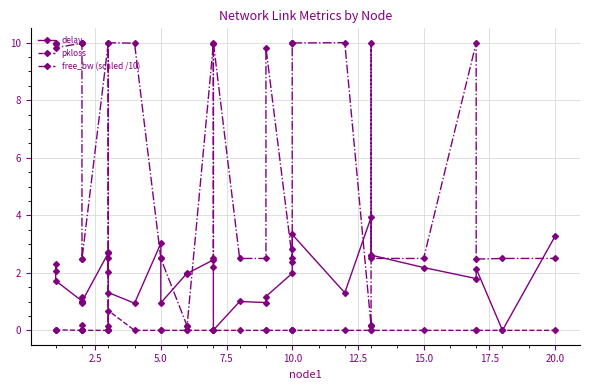

Reading left to right, transcribe all the data shown in this chart.

delay: 2.1	2.3	1.7	1.0	1.2	1.0	1.0	0.9	1.0	2.7	2.0	2.7	1.3	0.9	3.0	1.0	2.0	2.0	2.5	2.2	0.0	1.0	1.0	1.2	2.0	2.4	2.8	3.3	1.3	3.9	2.6	2.6	2.2	1.8	2.1	0.0	3.3
pkloss: 0.0	0.0	0.0	0.0	0.0	0.0	0.2	0.0	0.0	0.0	0.0	0.0	0.7	0.0	0.0	0.0	0.0	0.0	0.0	0.0	0.0	0.0	0.0	0.0	0.0	0.0	0.0	0.0	0.0	0.0	0.2	0.0	0.0	0.0	0.0	0.0	0.0
free_bw (scaled /10): 10.0	10.0	9.8	10.0	10.0	10.0	10.0	2.5	2.5	10.0	2.5	0.2	10.0	10.0	2.5	2.5	0.2	0.2	10.0	2.5	10.0	2.5	2.5	9.8	2.5	10.0	10.0	10.0	10.0	0.2	10.0	2.5	2.5	10.0	2.5	2.5	2.5